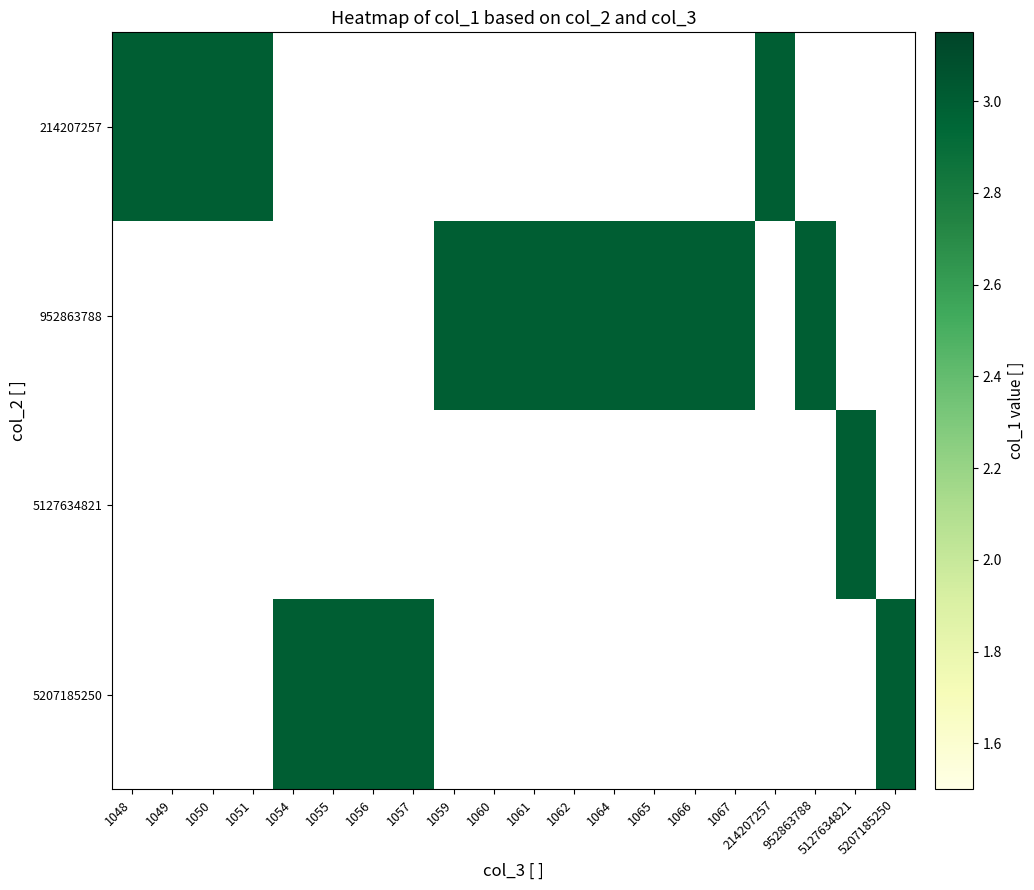

True or false: 1056 has a value of 2 at 3.

False